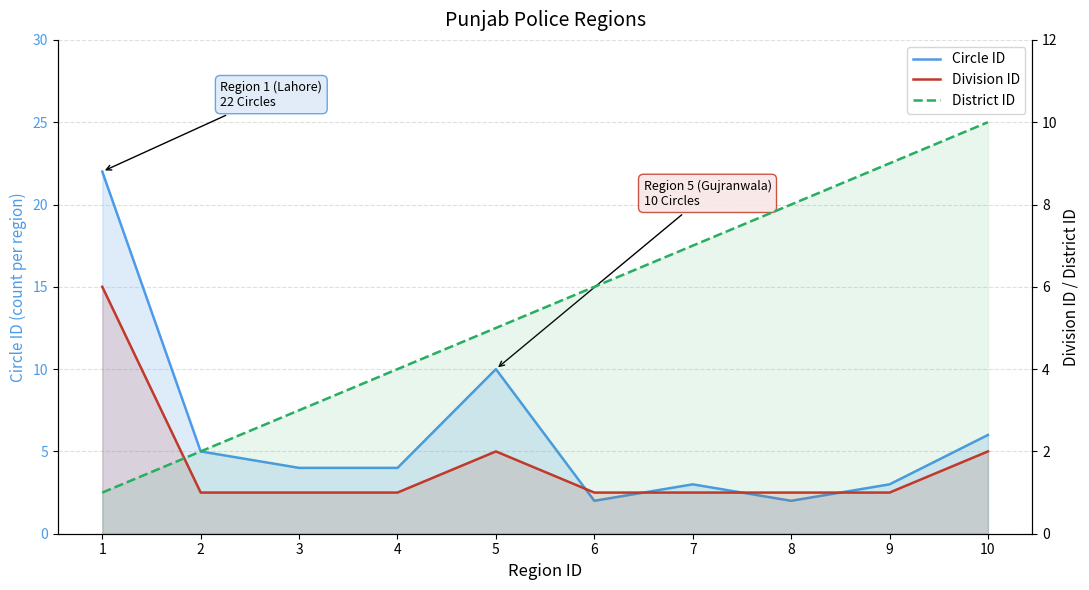

At which category is the sum across all series the highest?

1